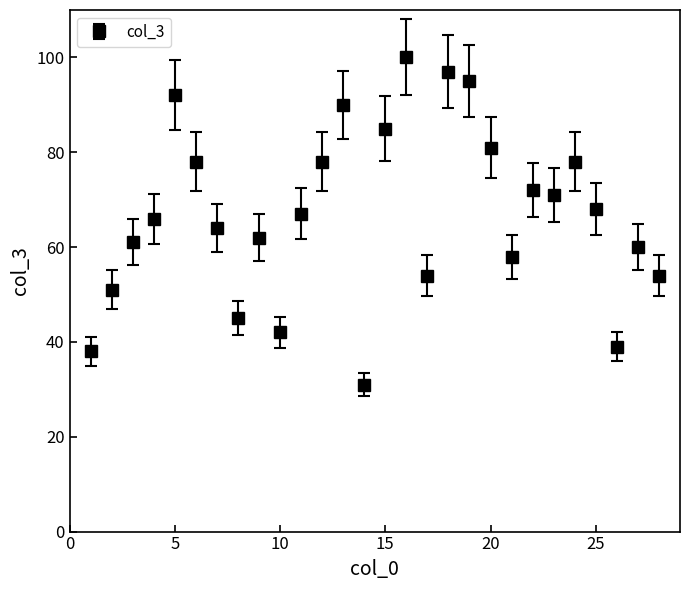

What is the value of the 19th point from the left?

95